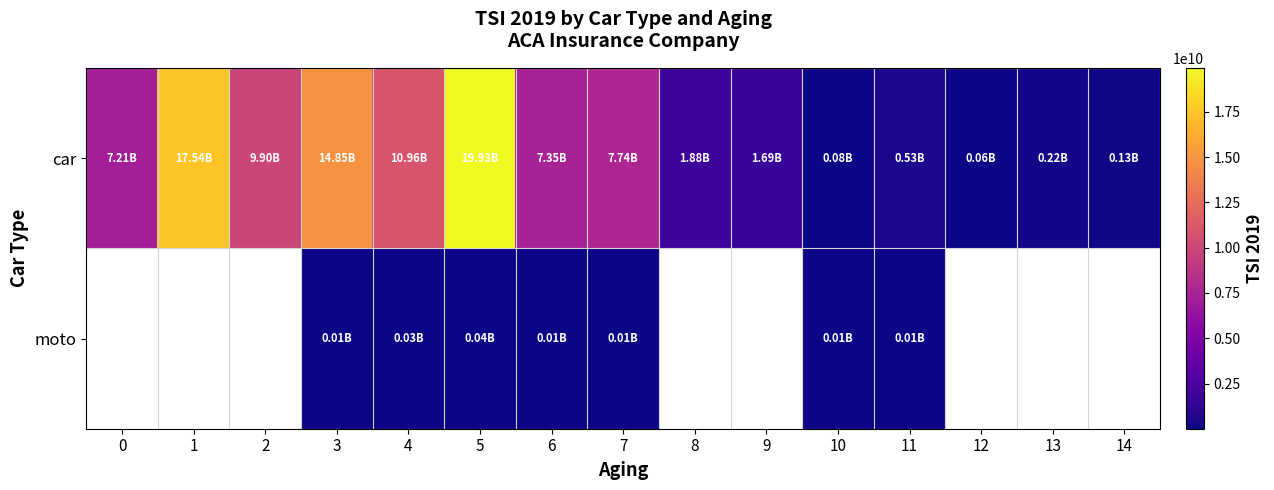

Reading left to right, what are all the values shown in this chart?

car: 0=7210390000.0	1=17535820962.6	2=9898586069.0	3=14854420711.5	4=10964080555.1	5=19925658071.0	6=7350563732.8	7=7740835000.0	8=1876350000.0	9=1689477500.0	10=76501071.0	11=526063000.0	12=60000000.0	13=221000000.0	14=126000000.0
moto: 0=0.0	1=0.0	2=0.0	3=13000000.0	4=28000000.0	5=39500000.0	6=8000000.0	7=7000000.0	8=0.0	9=0.0	10=7600000.0	11=8000000.0	12=0.0	13=0.0	14=0.0